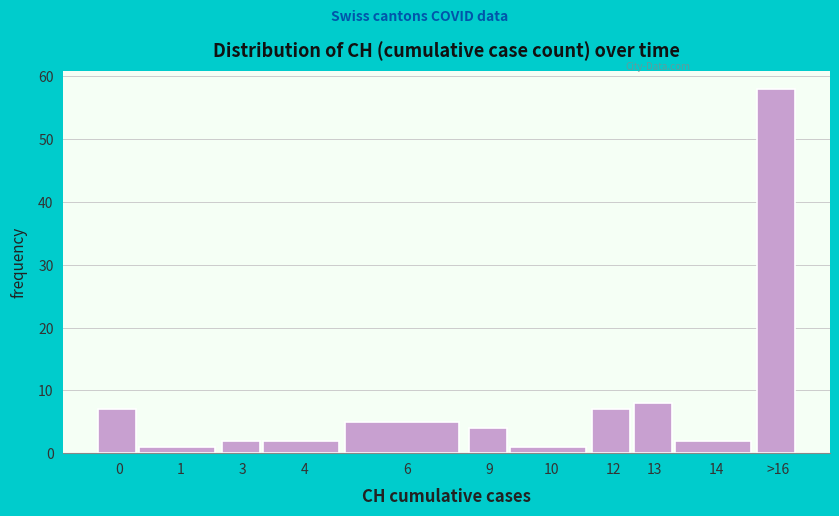

Reading right to left, list all the values displayed in this chart.

>16=58	14=2	13=8	12=7	10=1	9=4	6=5	4=2	3=2	1=1	0=7